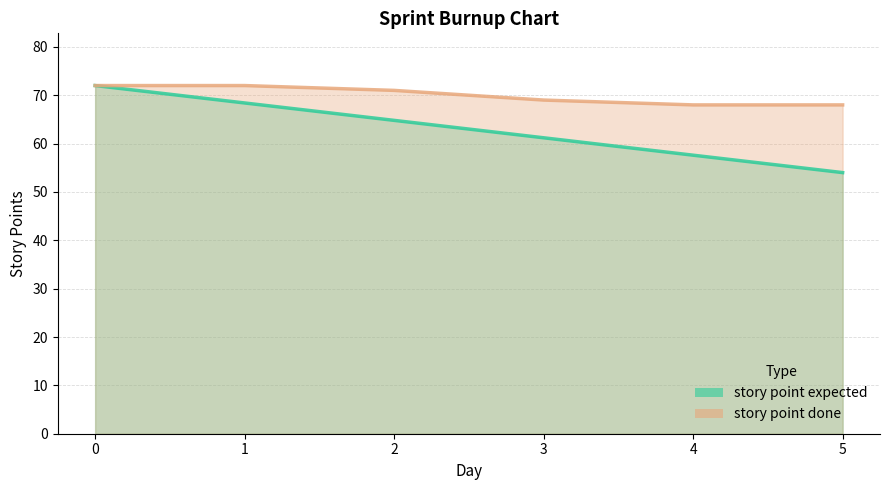

Which series has the largest total across all categories?

story point done